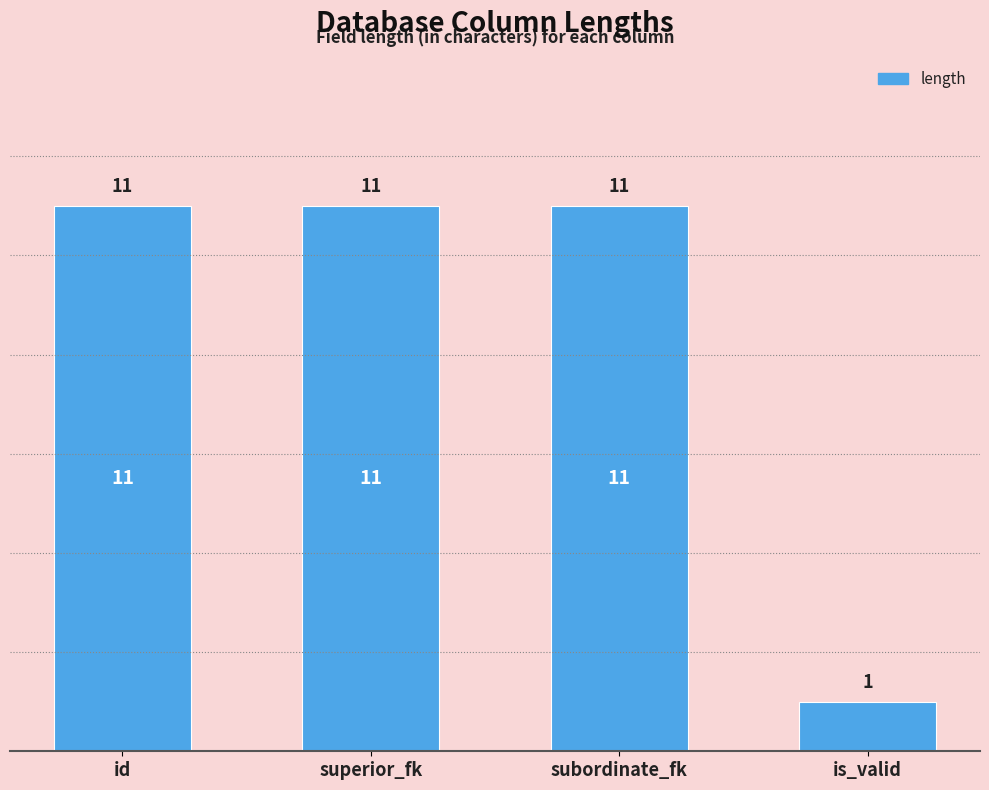

Reading left to right, extract all data points from this chart.

id=11	superior_fk=11	subordinate_fk=11	is_valid=1